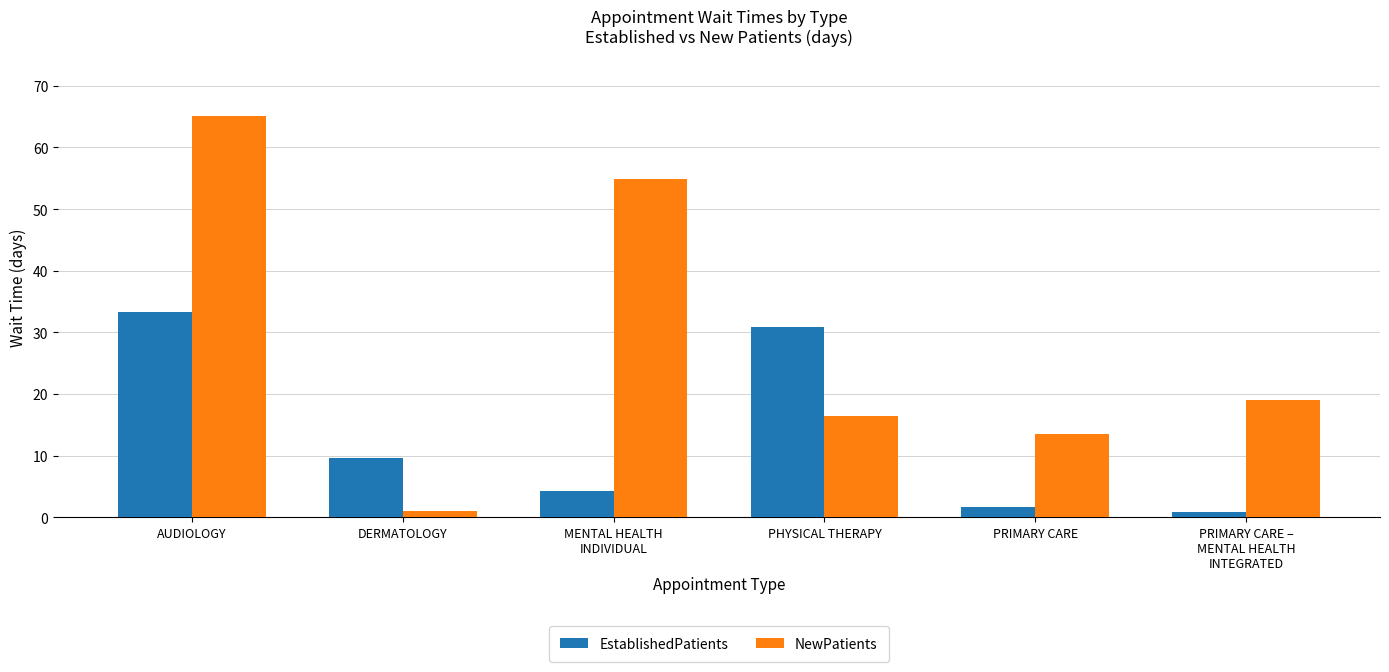

Rank the series at PRIMARY CARE –
MENTAL HEALTH
INTEGRATED from lowest to highest value.

EstablishedPatients, NewPatients